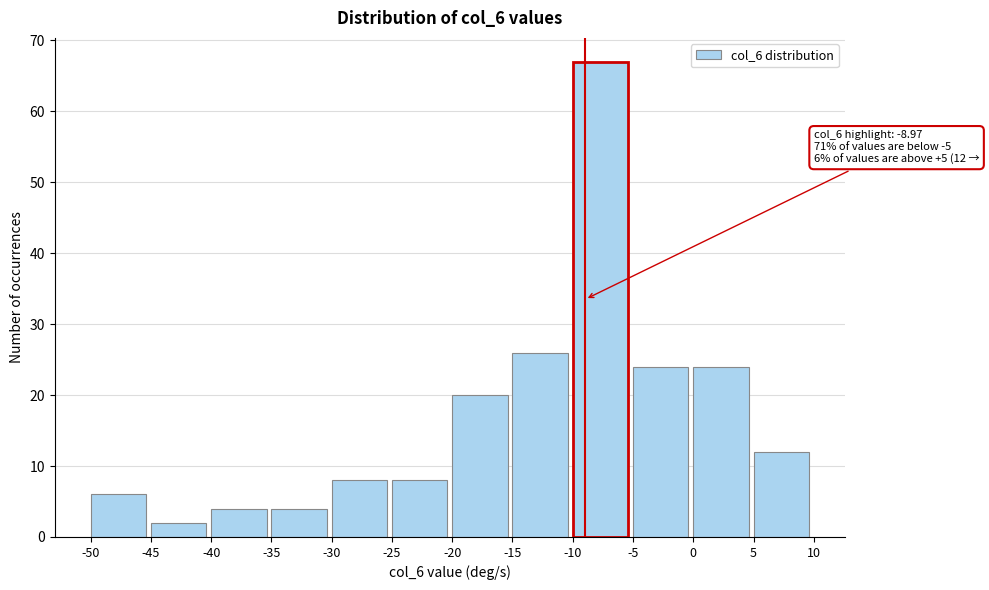

Over which range of the x-axis is the bar tallest?

-10 to -5